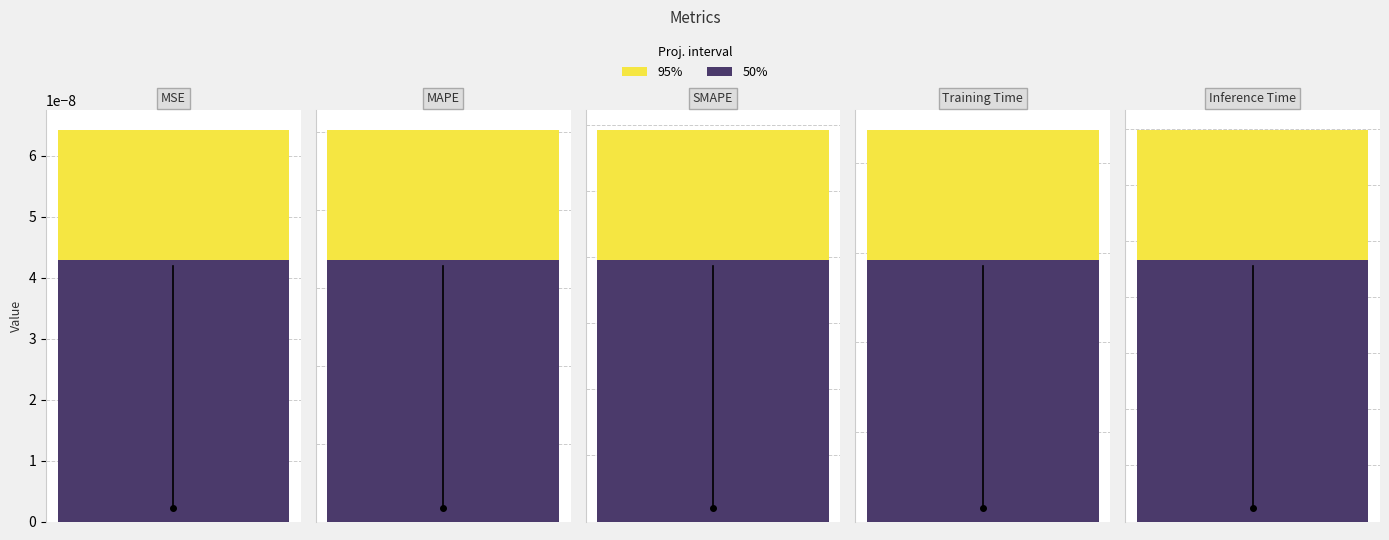

Rank the categories by value from highest to lowest.

MAPE, SMAPE, Training Time, Inference Time, MSE